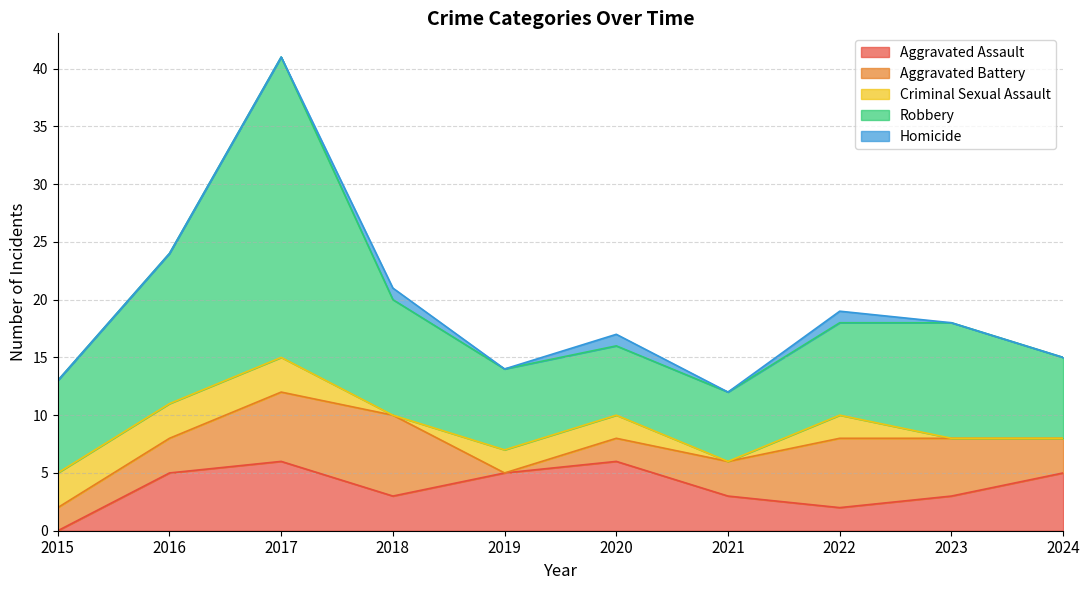

The Aggravated Assault series shows 3 at 2016. True or false?

False